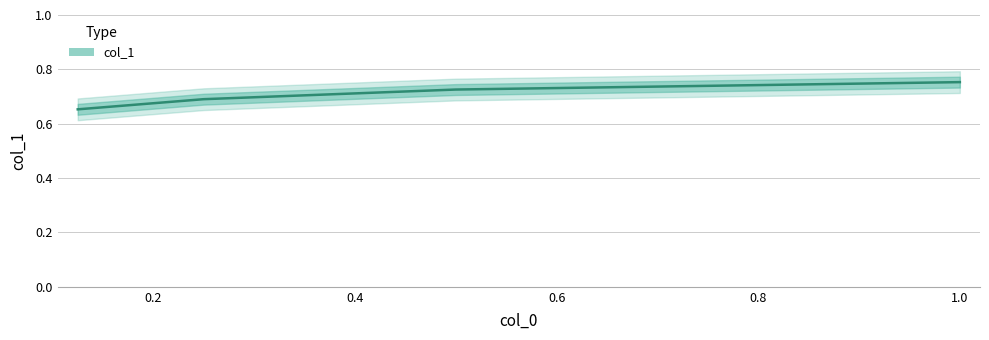

Is it true that the value at 0.25 is 0.7?

True